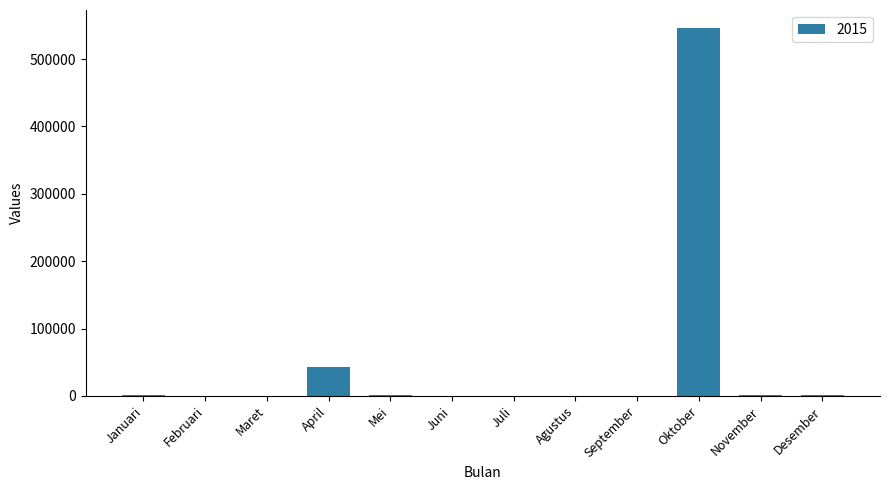

What is the sum of all values?

592491